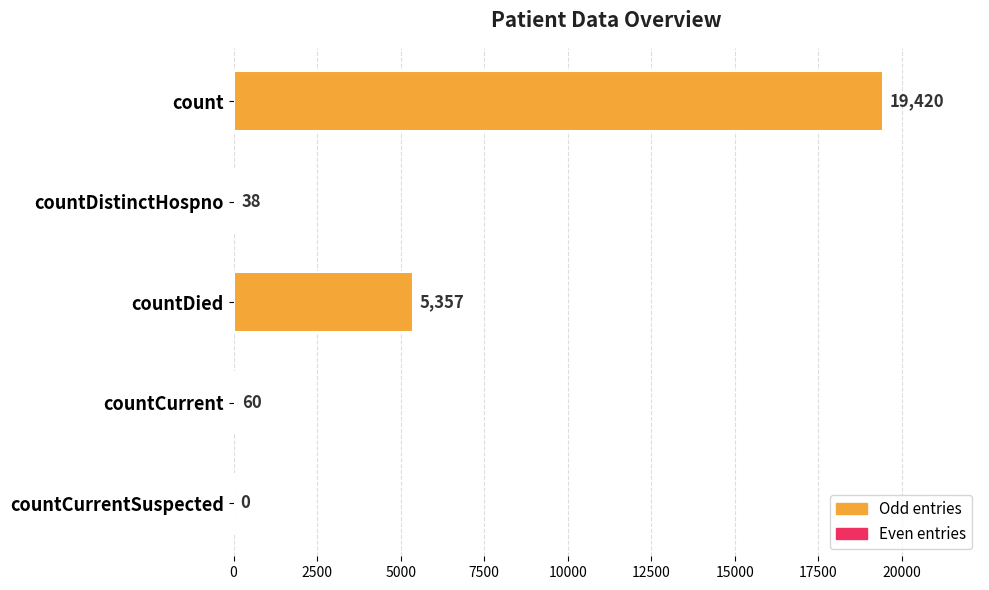

Are the bars grouped side by side (vs. stacked)?

No